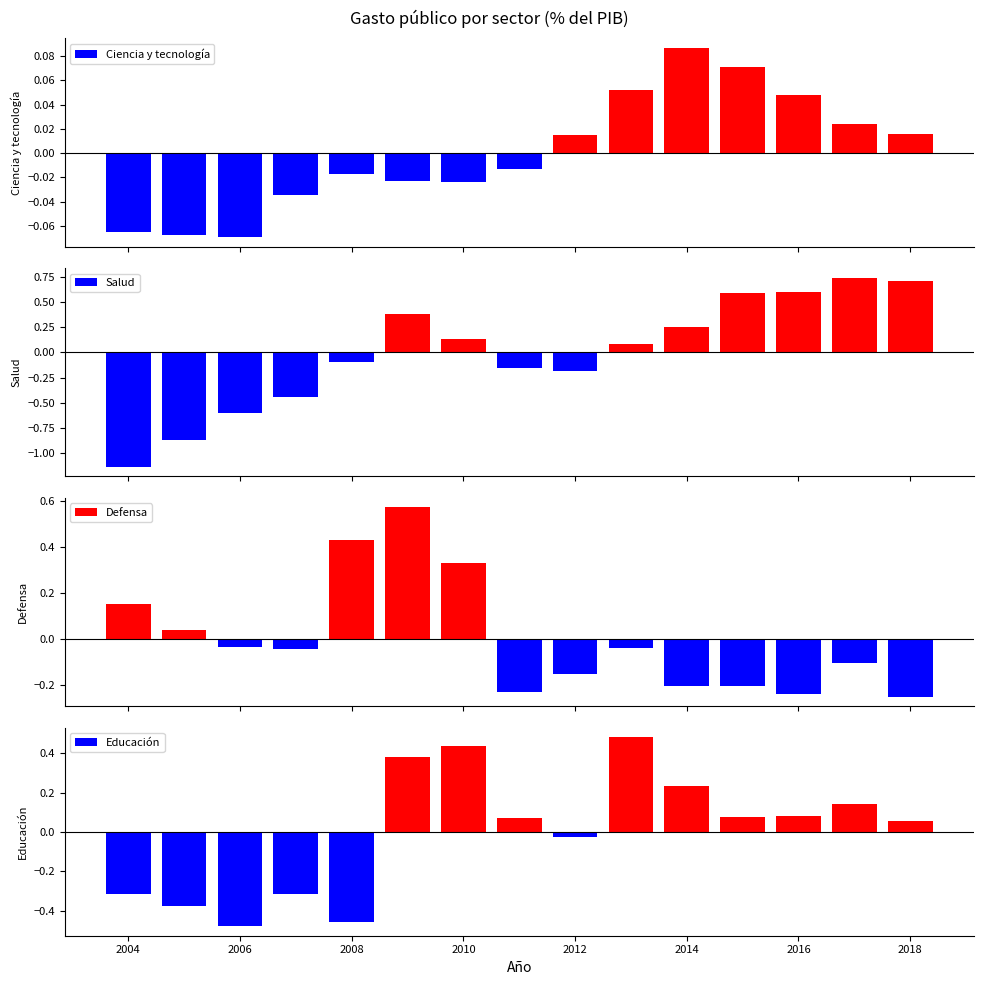

Count the number of data series in this chart.

4